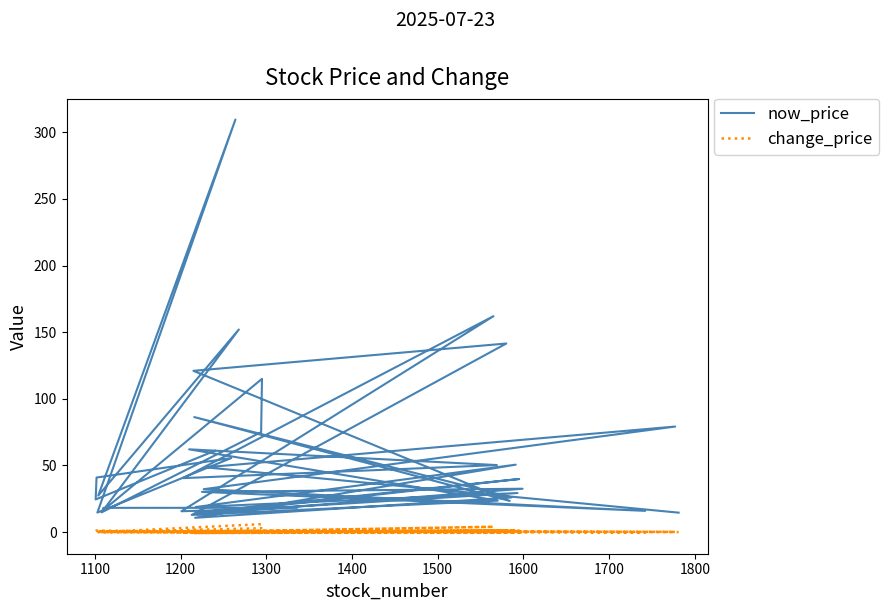

Reading right to left, what are all the values shown in this chart?

now_price: 14.6	48.6	79.2	32.2	15.9	30.2	32.5	13.3	39.9	14.6	29.3	18.9	50.6	10.8	26.0	86.3	23.4	121.0	141.5	12.9	23.6	62.1	50.3	40.5	162.0	15.7	18.2	18.2	15.9	115.0	75.0	14.8	152.0	27.4	309.5	14.7	55.5	41.0	24.5	61.0
change_price: 0.0	0.7	0.2	0.7	-0.1	0.4	-0.2	0.1	1.1	0.1	0.3	0.1	1.4	0.0	0.0	-0.7	0.7	0.0	1.0	0.0	0.0	0.9	0.4	0.0	4.0	0.0	0.1	0.2	0.1	6.0	2.9	0.1	0.5	0.1	-0.5	0.3	0.0	1.1	0.8	0.1